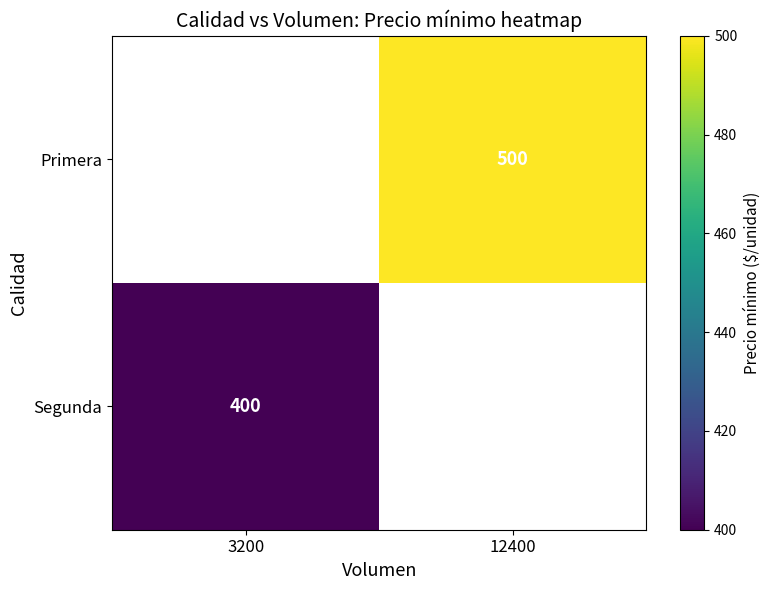

How many data points does each series have?

2